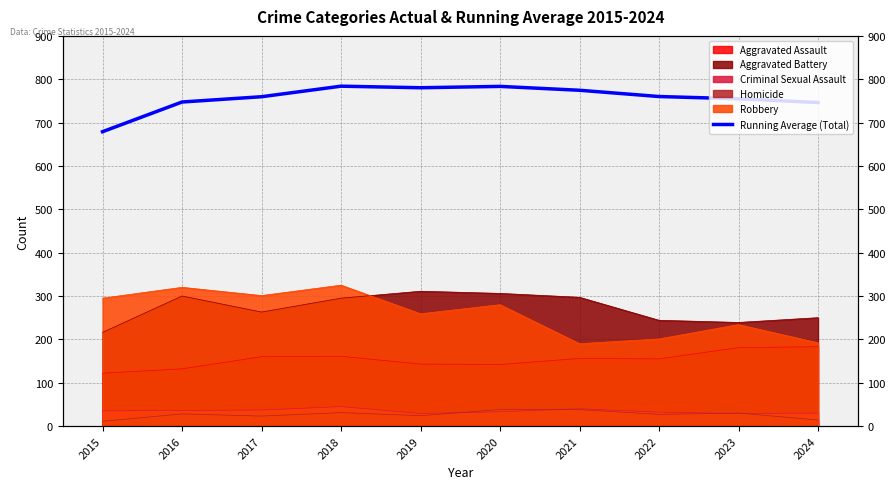

Rank the categories by value from highest to lowest.

2018, 2020, 2019, 2021, 2022, 2017, 2023, 2016, 2024, 2015